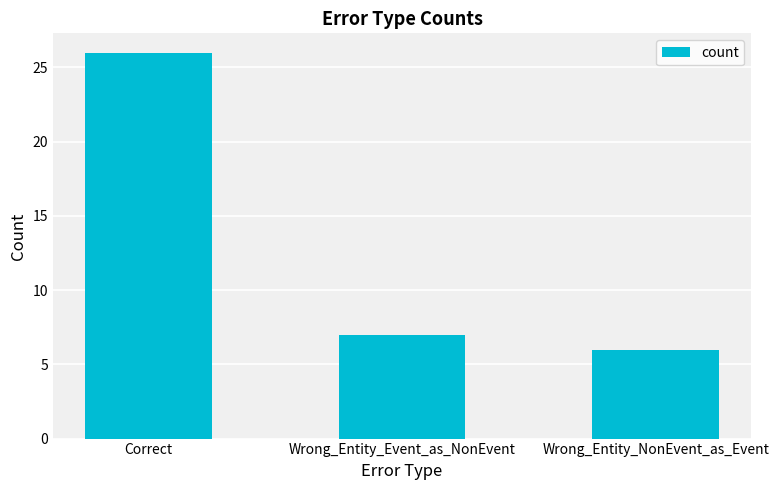

What is the label of the 1st bar from the left?

Correct